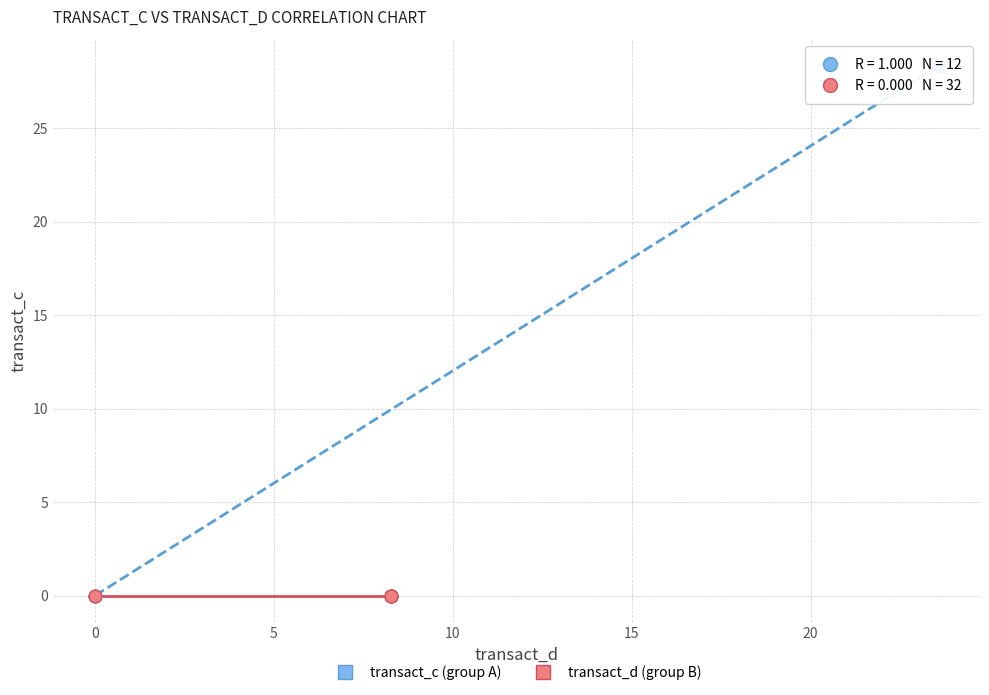

Which series contains the highest Y value?

transact_c (group A)